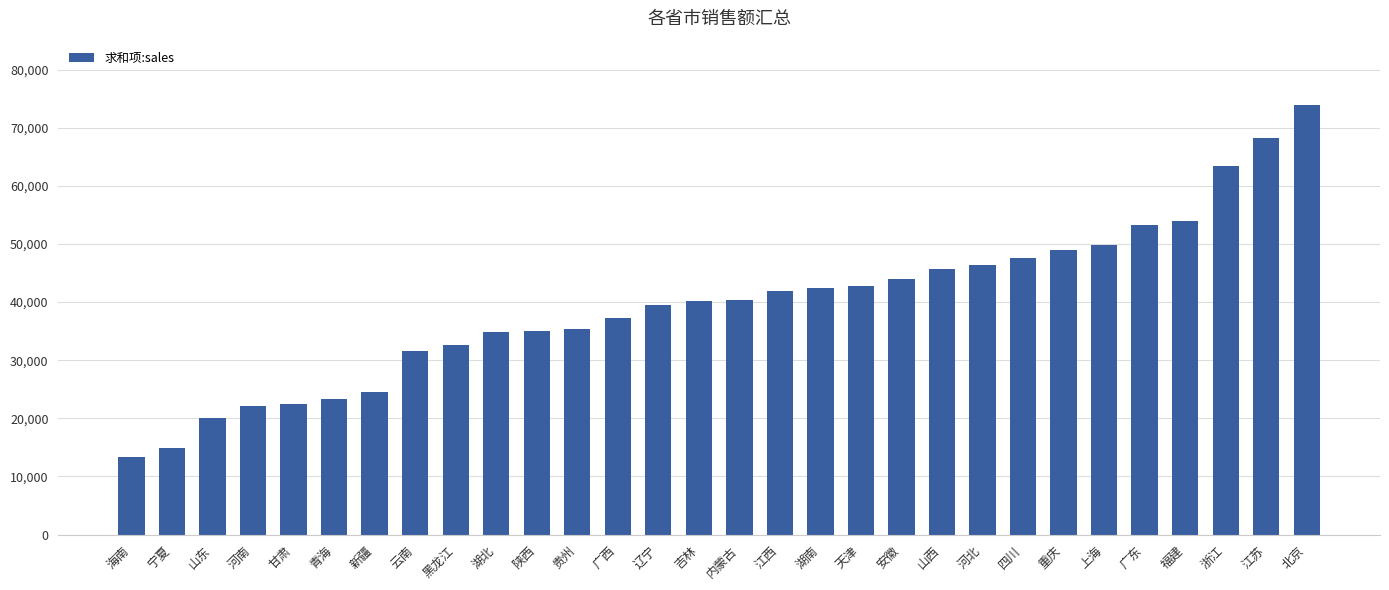

Which category has the highest value across all series?

北京